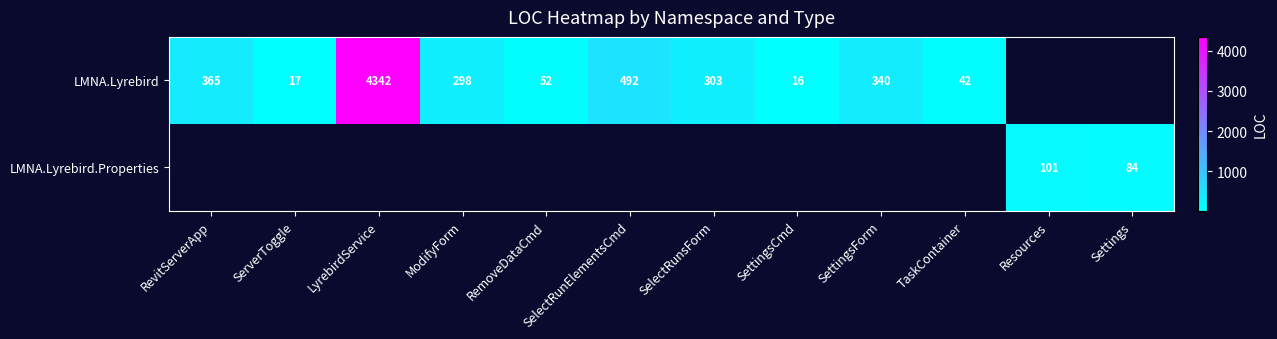

What is the difference between the LMNA.Lyrebird values at SettingsForm and LyrebirdService?

4002